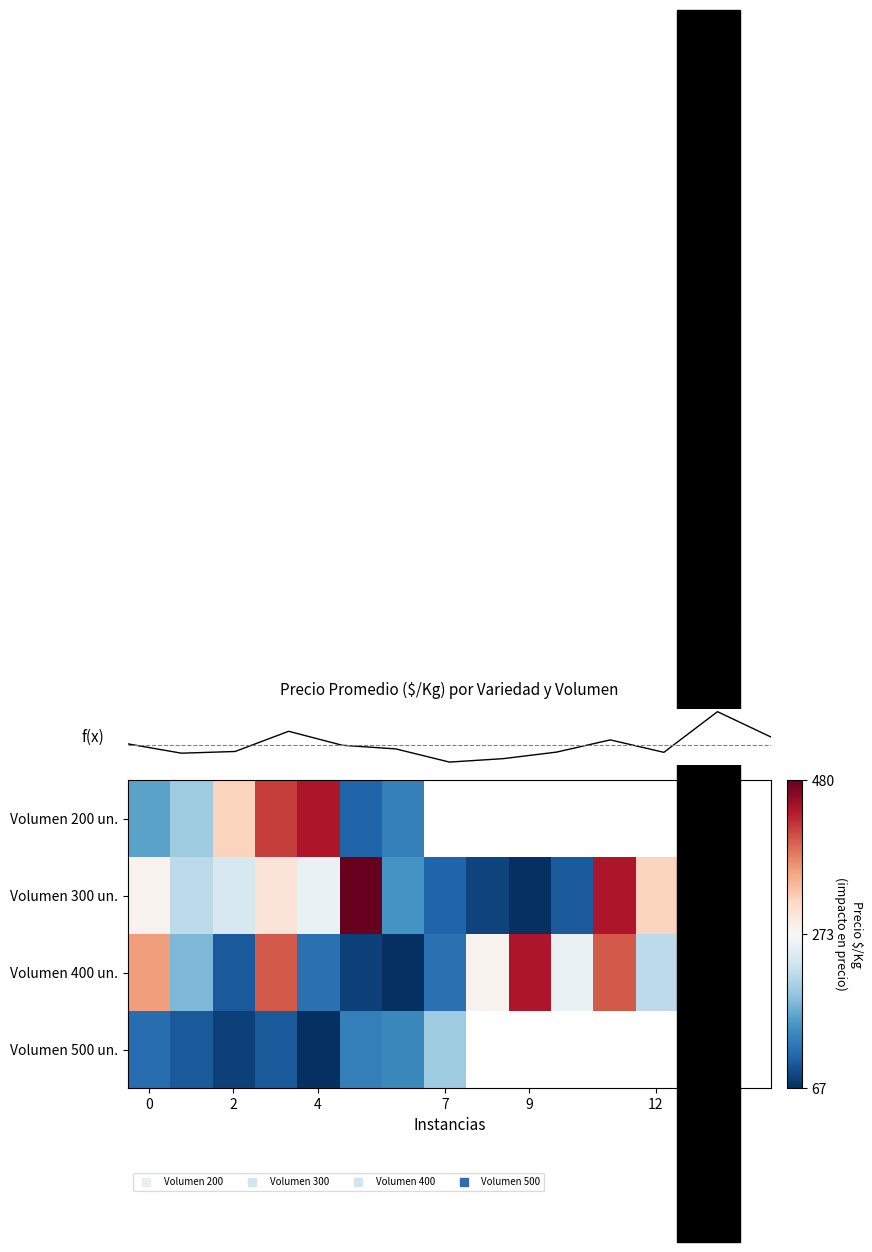

What is the maximum value shown in the chart?

480.0